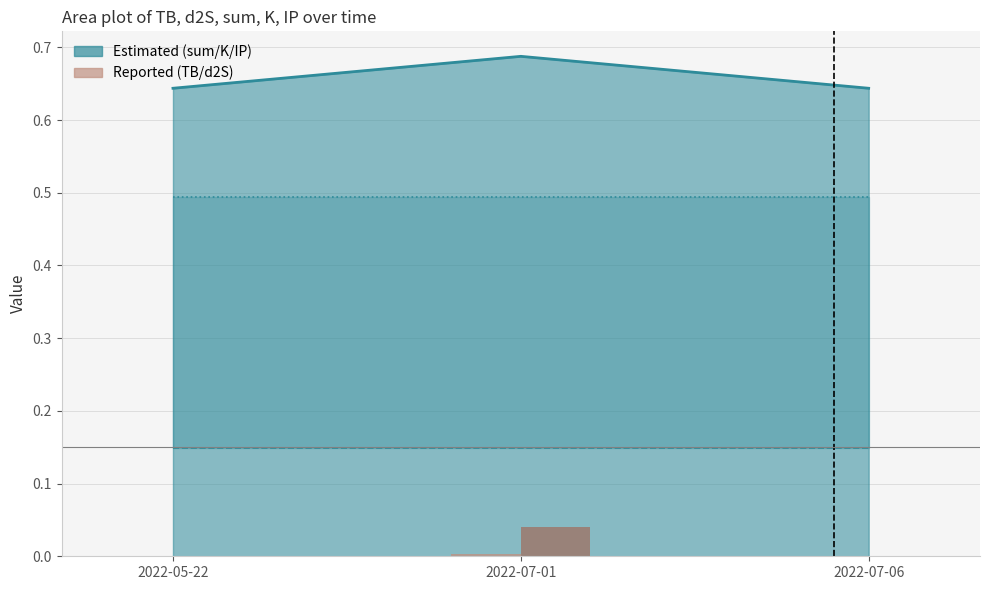

Which category has the highest value across all series?

2022-07-01